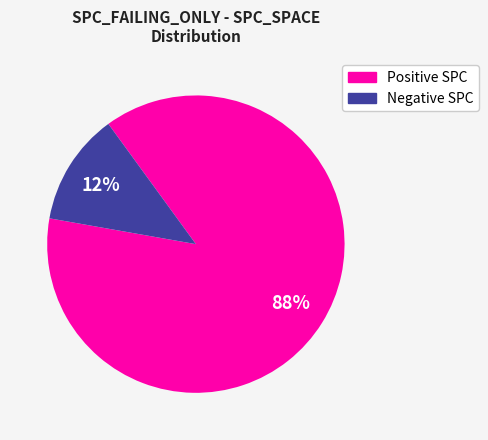

Is there a majority slice in this chart?

Yes